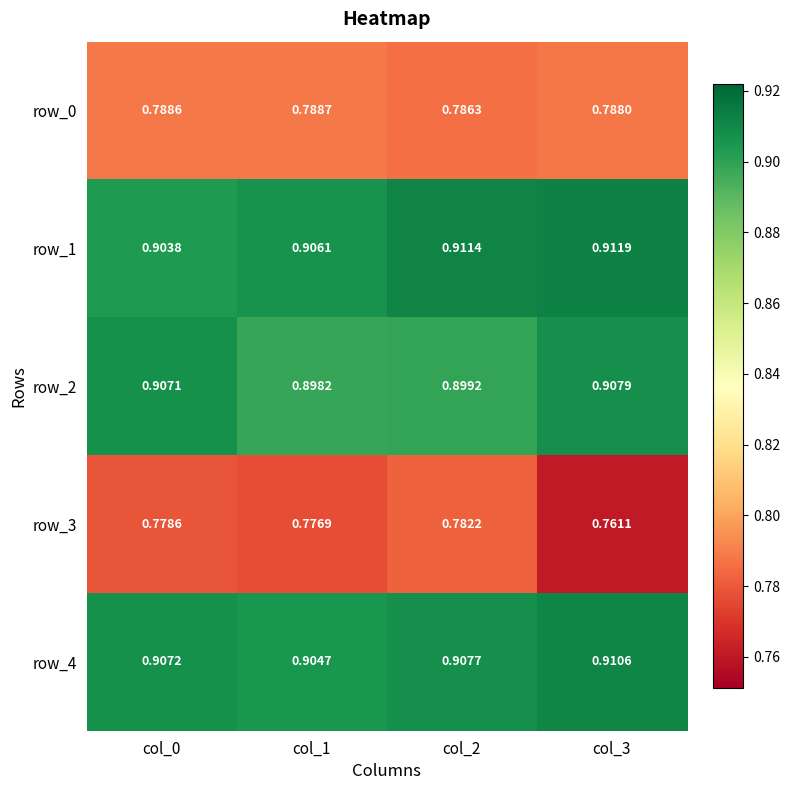

List the labels in order of row_4 value, largest first.

col_3, col_2, col_0, col_1